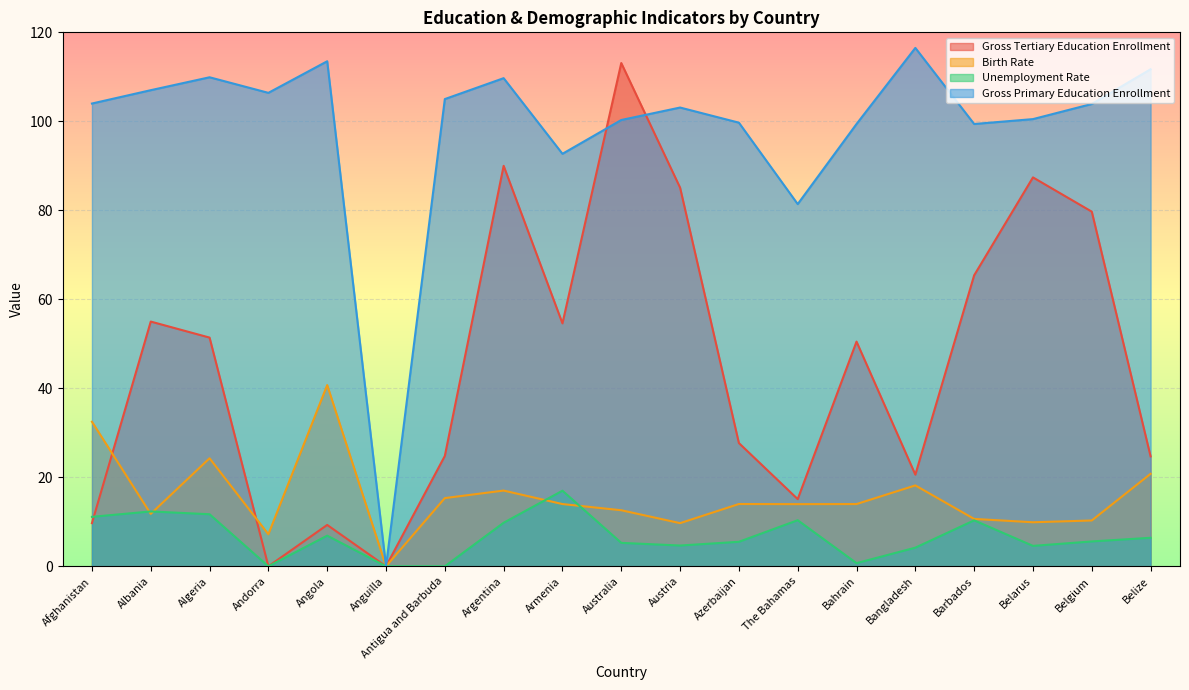

What is the highest value of the Unemployment_Rate series?

17.0